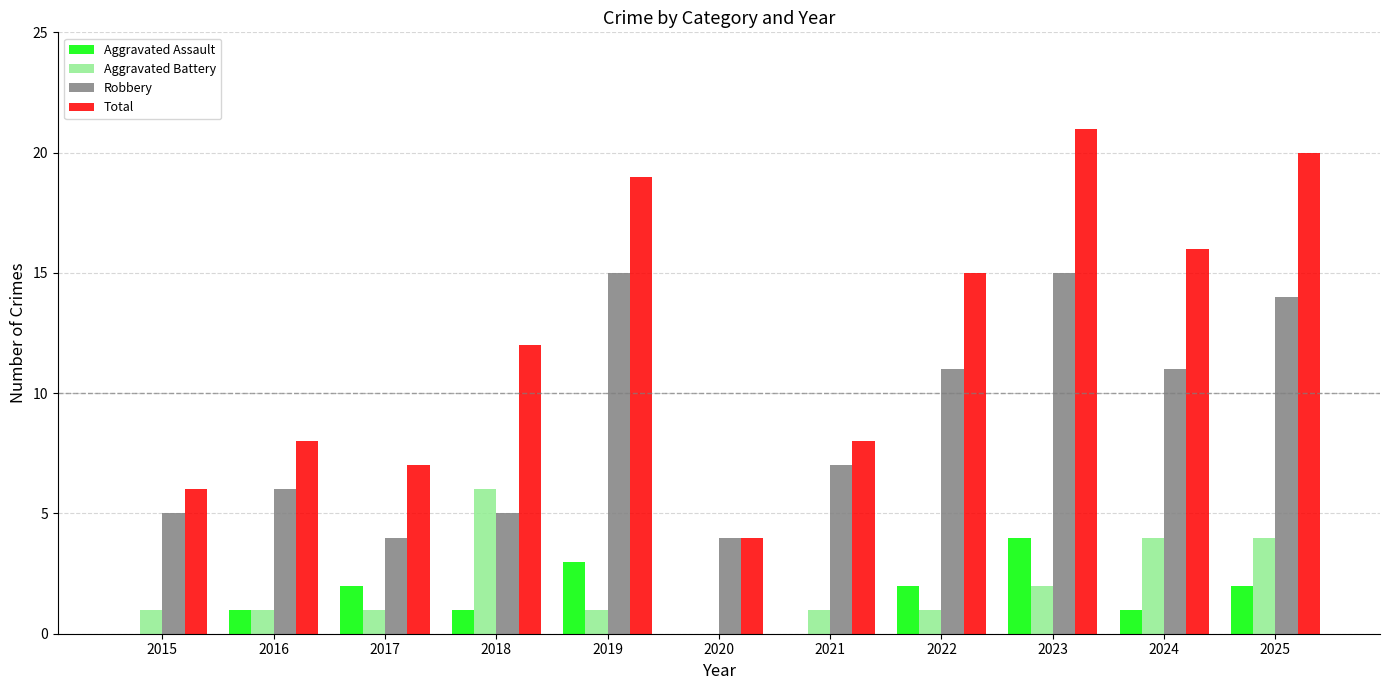

What is the sum of all Robbery values?

97